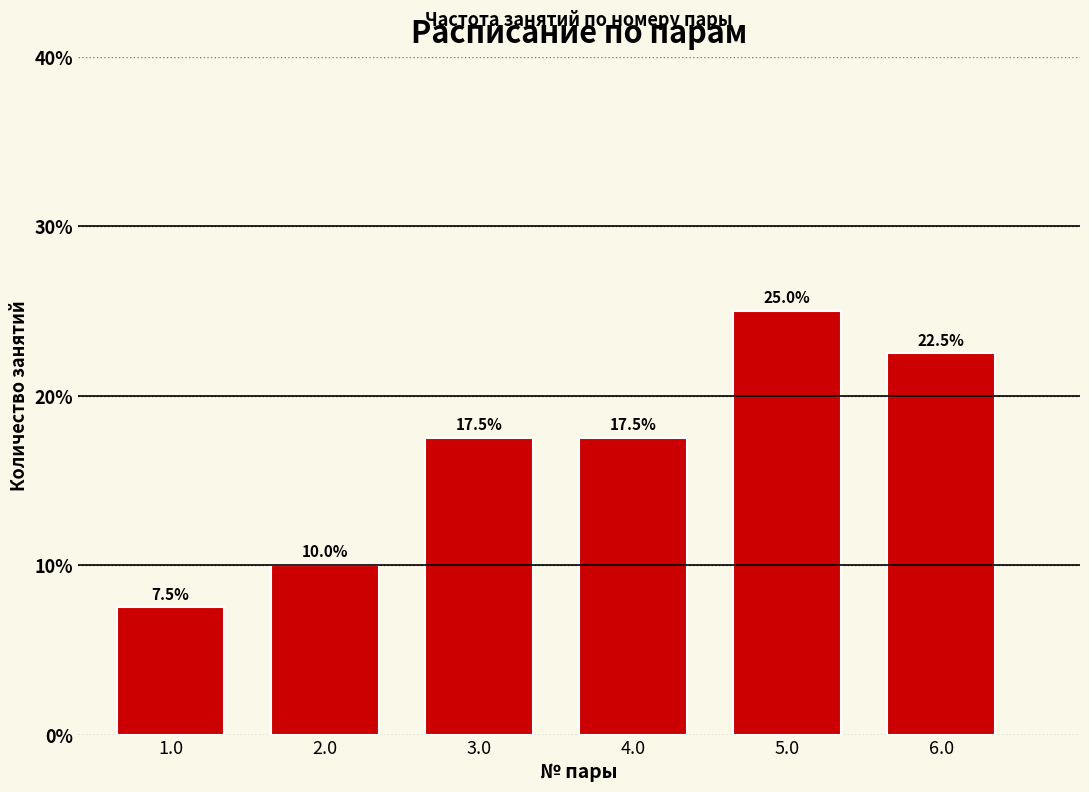

Reading right to left, what are all the values shown in this chart?

6.0=22.5	5.0=25.0	4.0=17.5	3.0=17.5	2.0=10.0	1.0=7.5